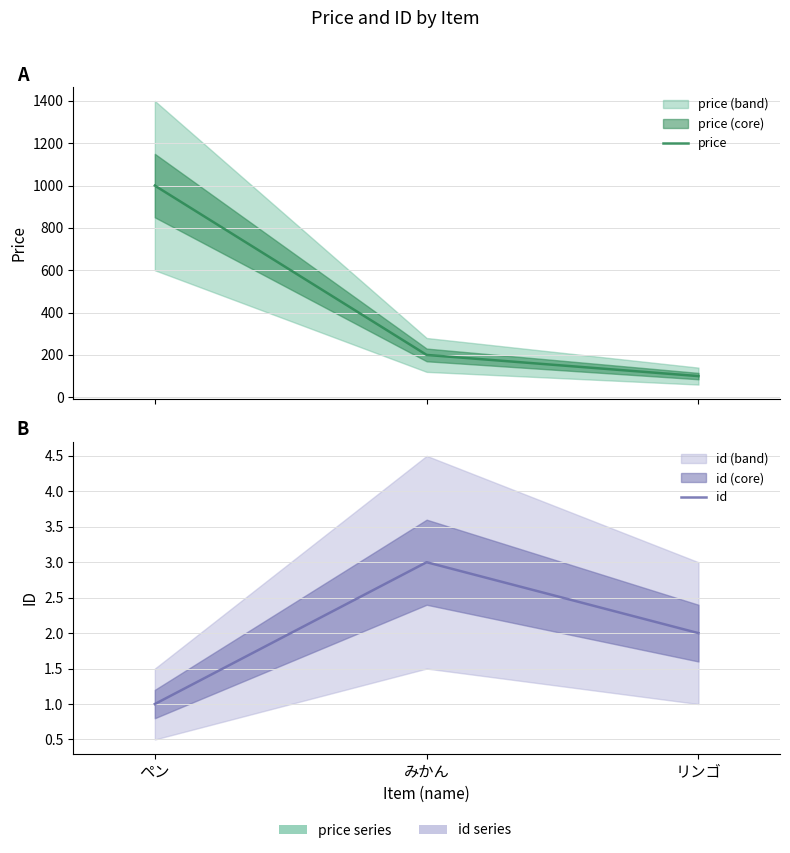

Count the number of data series in this chart.

2